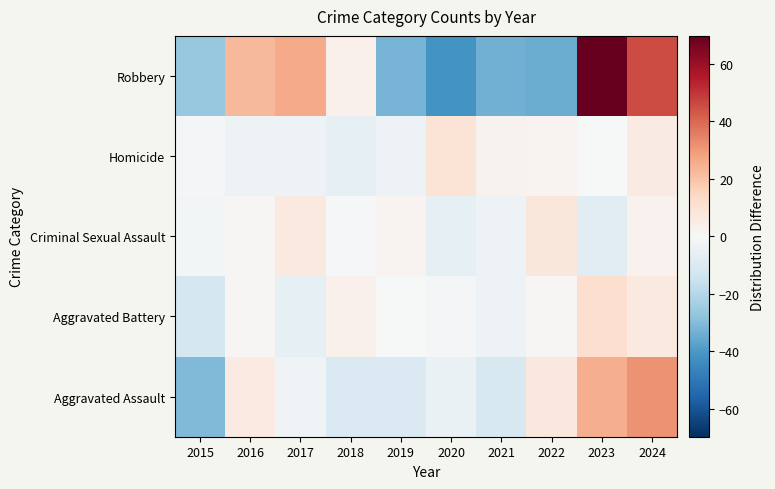

What is the total value across all series at 2022?

-16.7